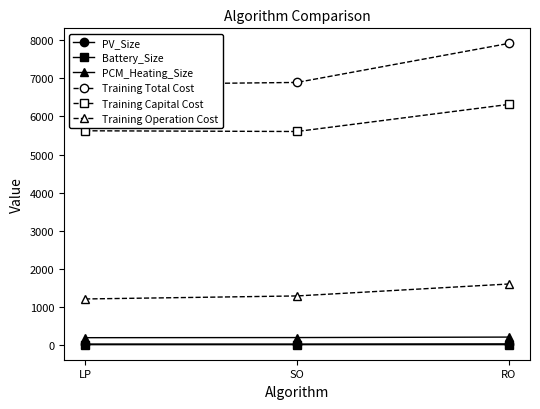

Which category has the lowest value in the Battery_Size series?

SO